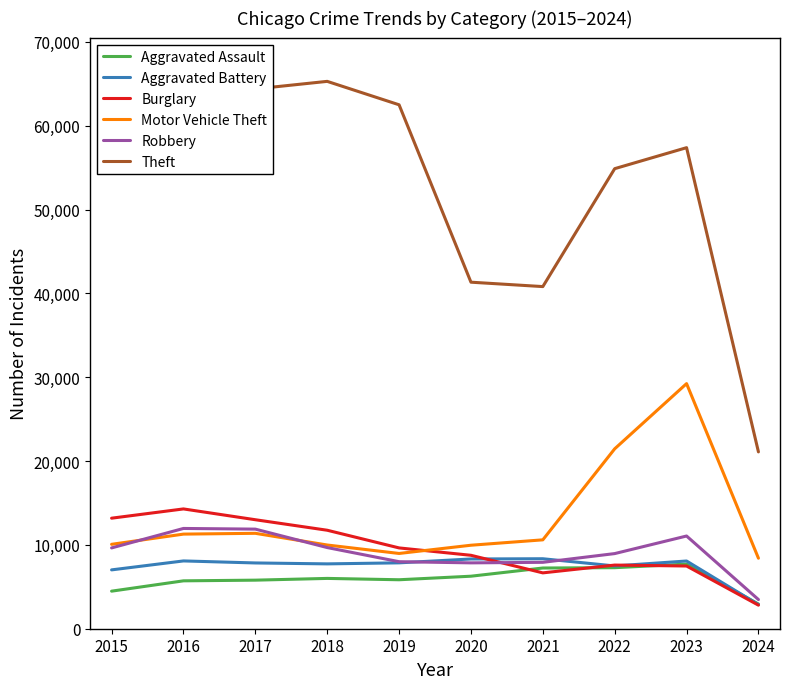

How many lines are shown in the chart?

6